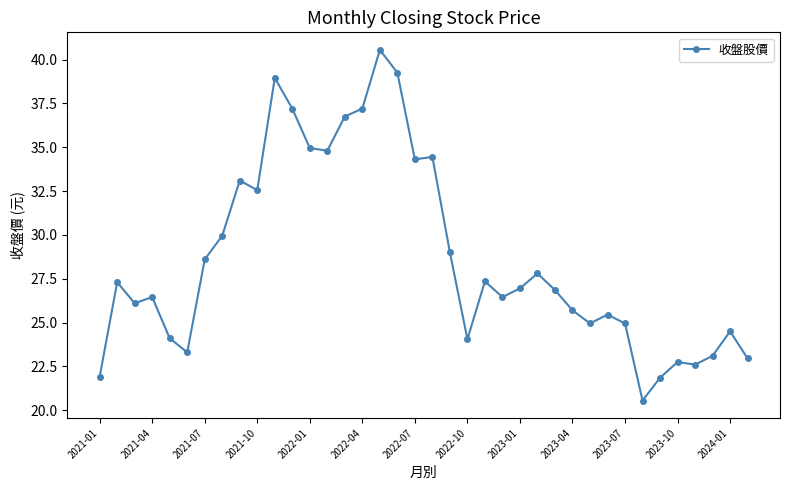

What is the value of the 12th point from the left?

37.2